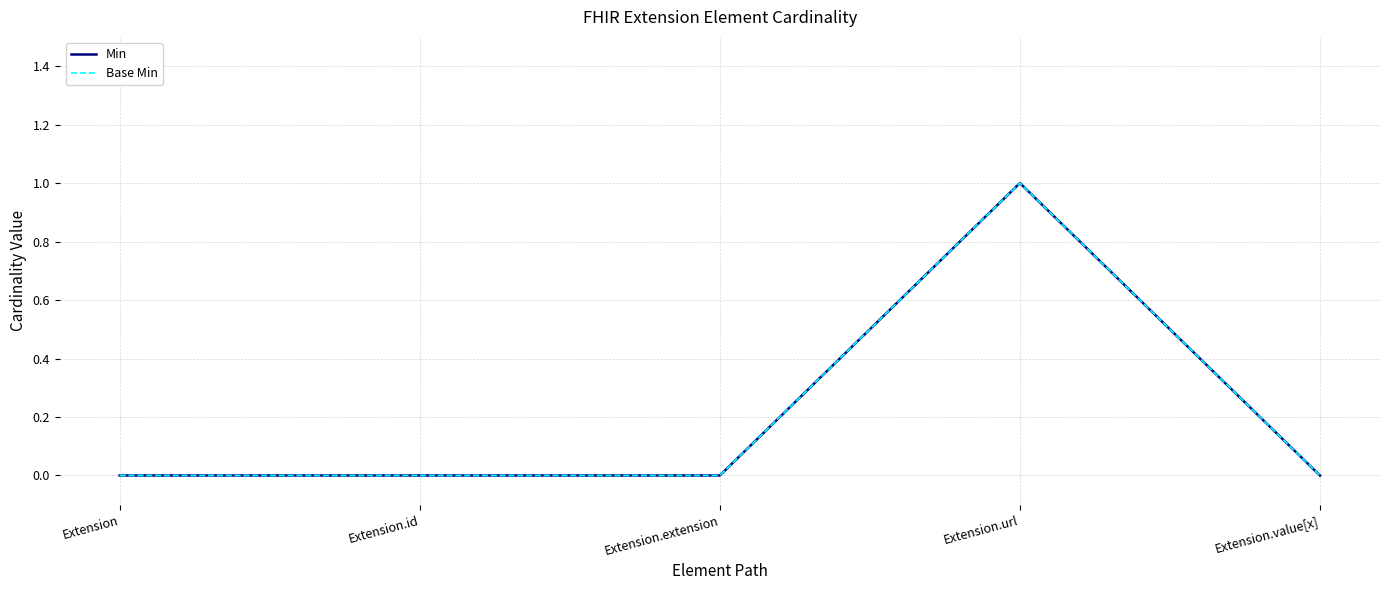

Does the chart display data point markers on the line(s)?

No